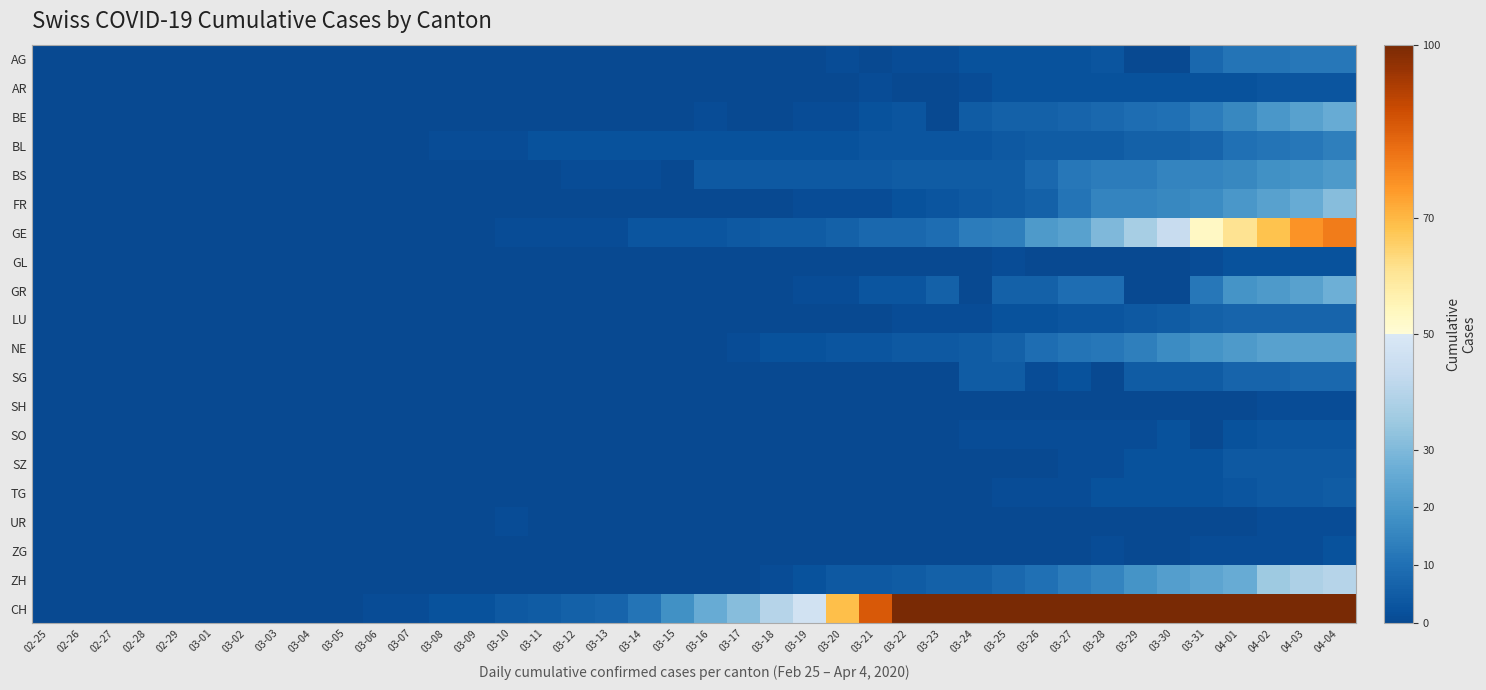

What is the total value across all series at 03-16?

36